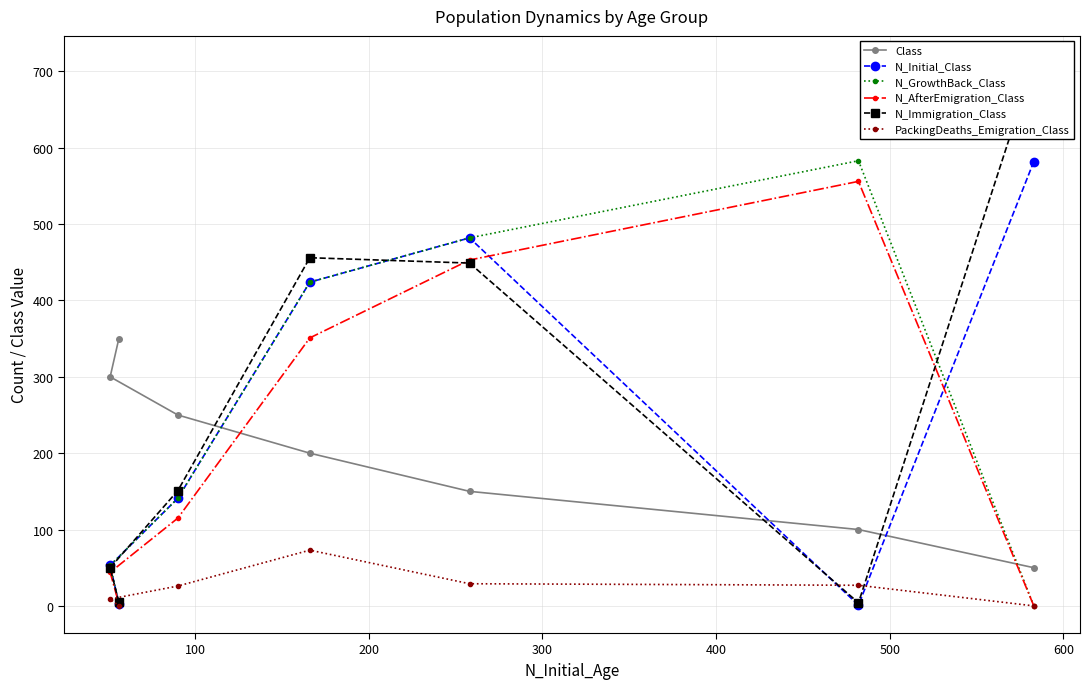

Which has a higher value, 0 or 300?

300